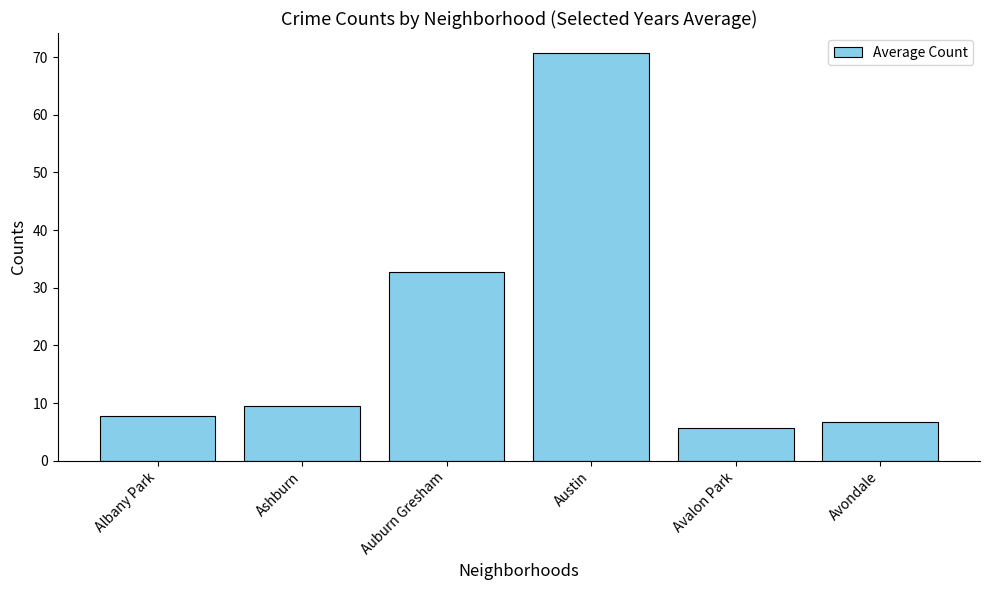

What is the sum of all values?

132.8